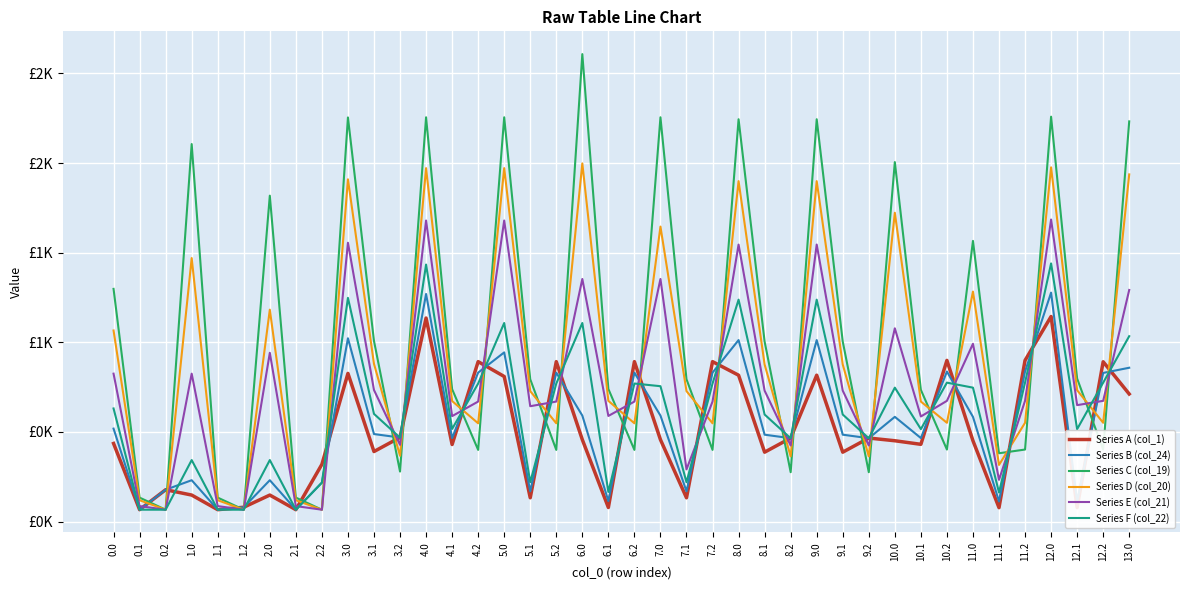

What are all the series names shown in the legend?

Series A (col_1), Series B (col_24), Series C (col_19), Series D (col_20), Series E (col_21), Series F (col_22)